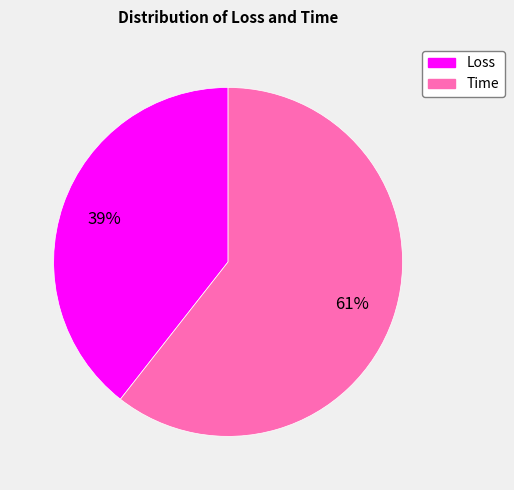

Count the number of slices in the pie.

2